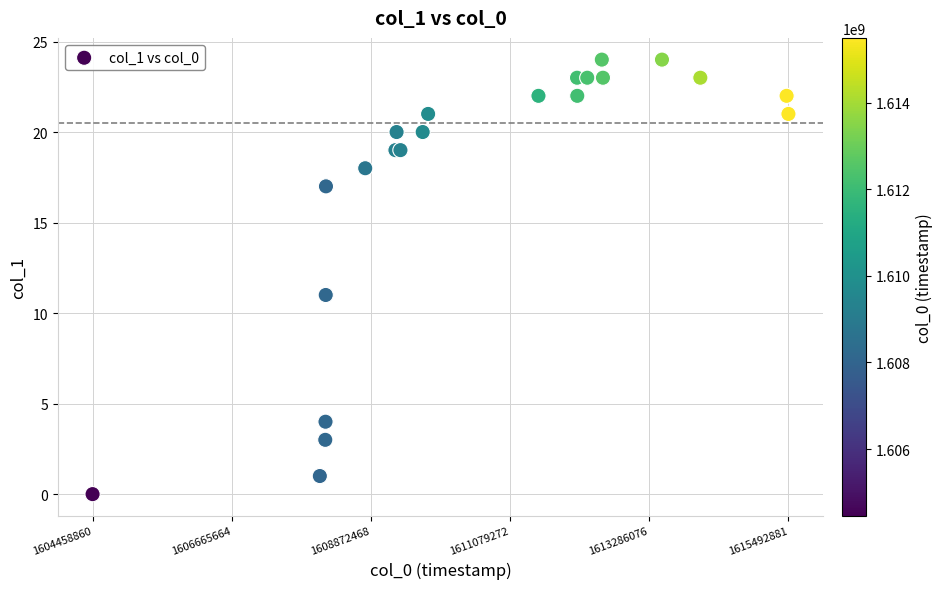

What Y value in the scatter plot is closest to 12?

11